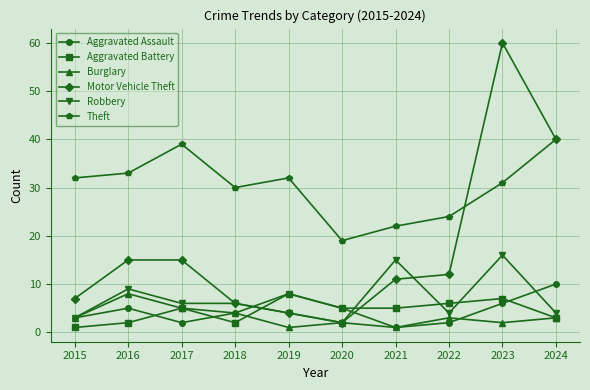

What are all the series names shown in the legend?

Aggravated Assault, Aggravated Battery, Burglary, Motor Vehicle Theft, Robbery, Theft